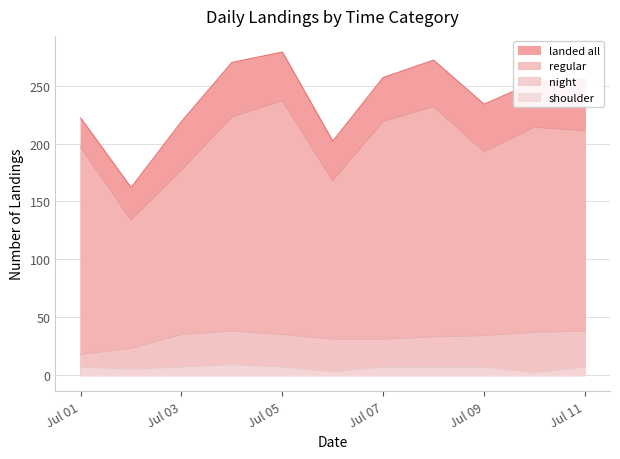

Rank the categories by shoulder value from highest to lowest.

2024-07-04, 2024-07-01, 2024-07-03, 2024-07-05, 2024-07-07, 2024-07-08, 2024-07-09, 2024-07-11, 2024-07-02, 2024-07-06, 2024-07-10